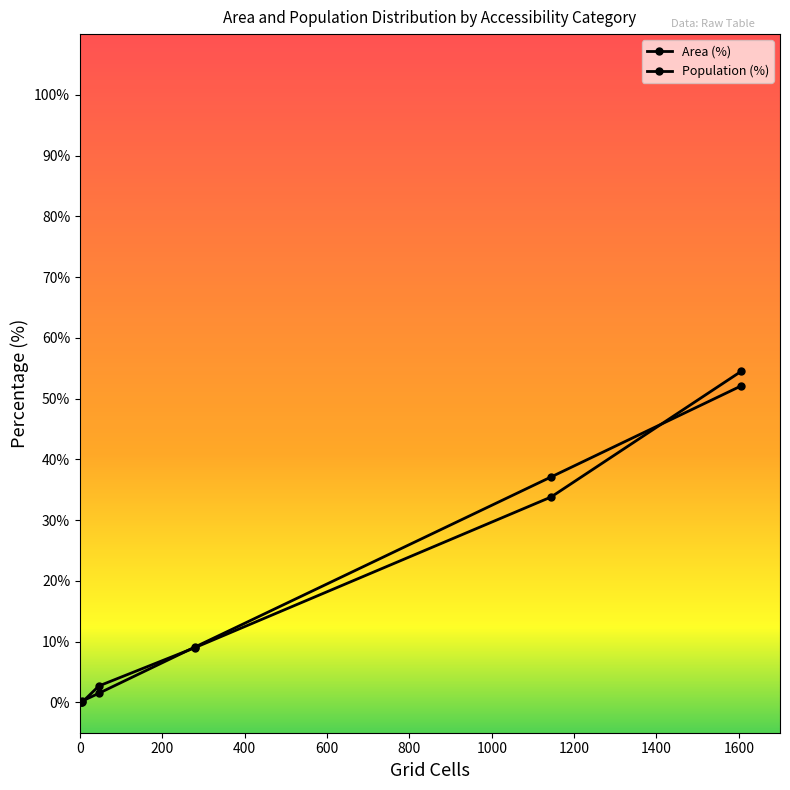

Which series ends up on top after the final intersection of Area (%) and Population (%)?

Population (%)